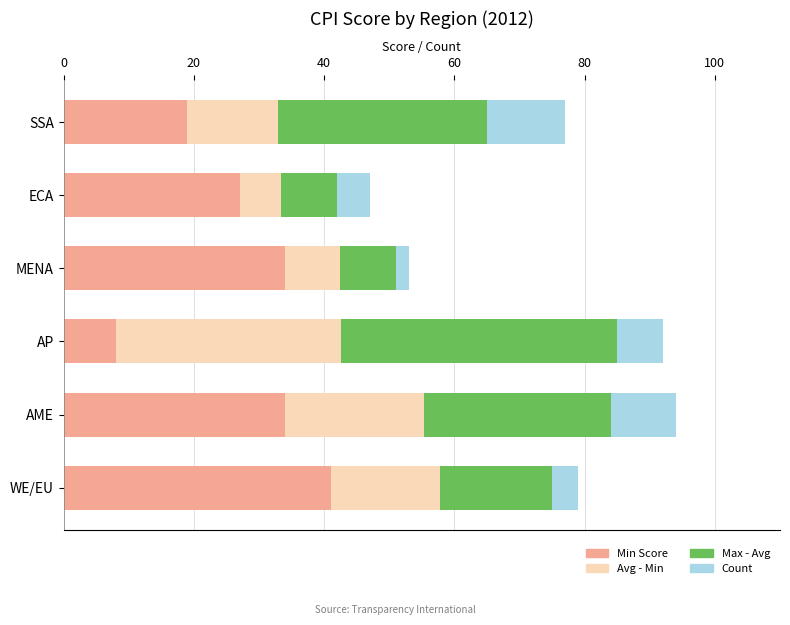

True or false: Min Score has a value of 13.6 at WE/EU.

False